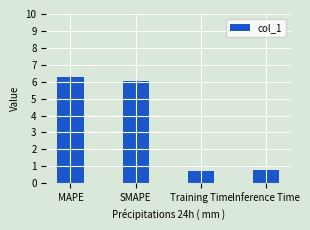

What is the difference between the values at MAPE and Training Time?

5.5